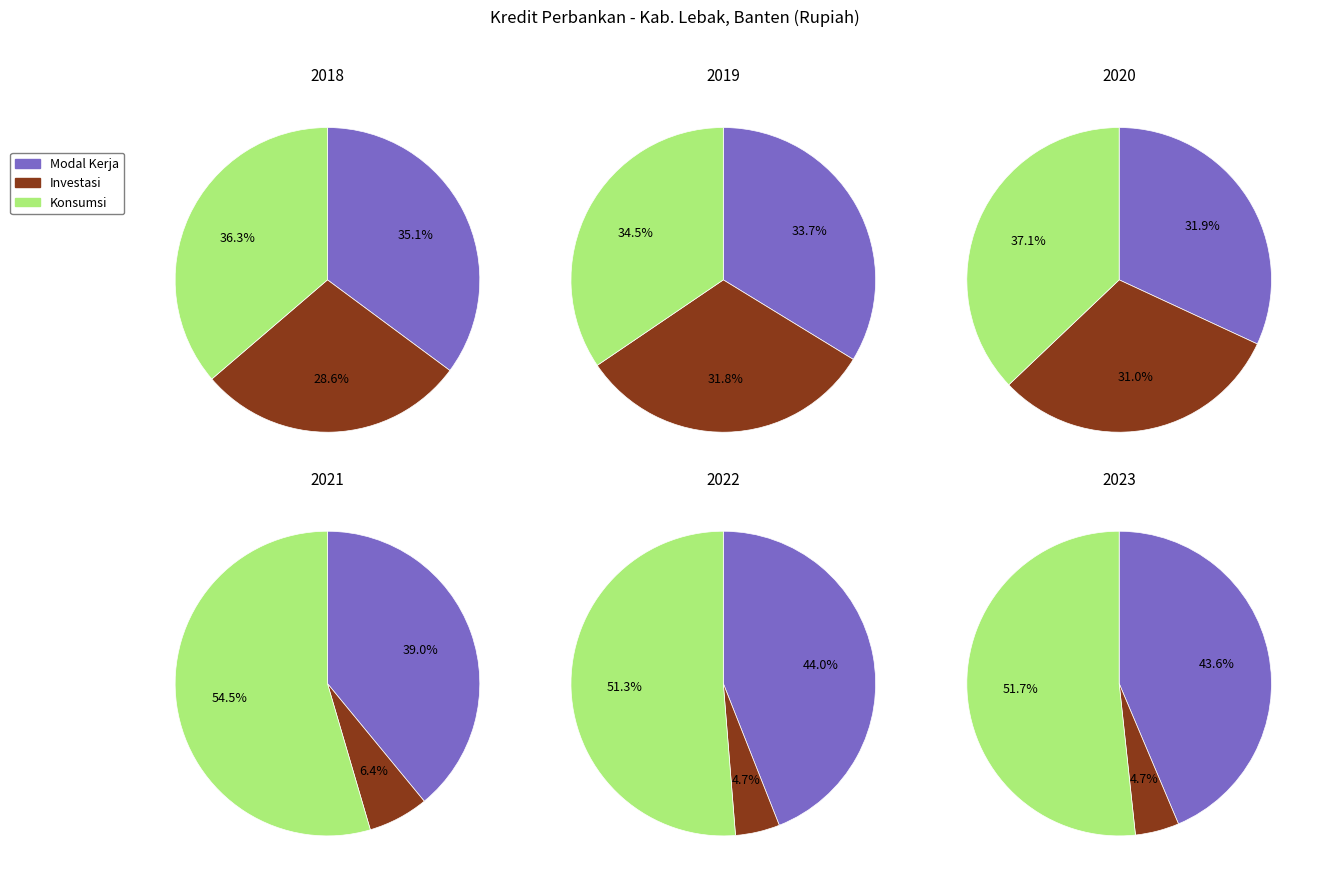

At 2020, list the series in order from largest to smallest.

Konsumsi, Modal Kerja, Investasi